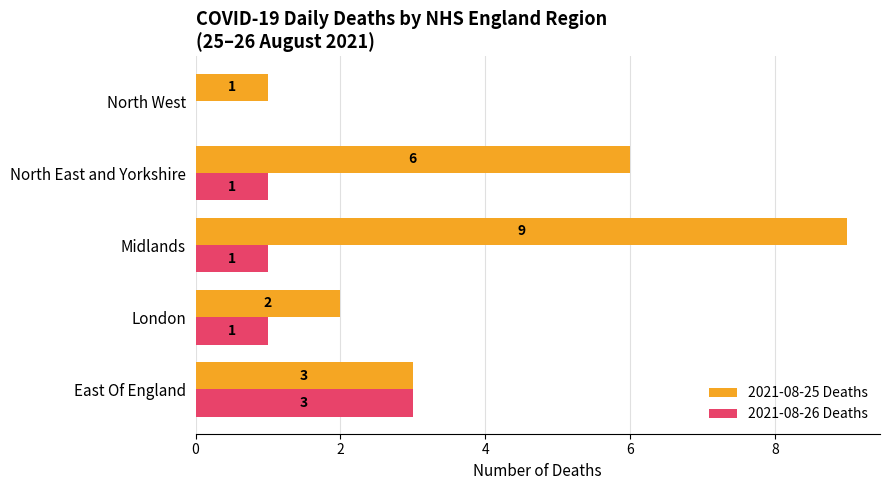

At which label is 2021-08-25 Deaths closest to 5?

North East and Yorkshire